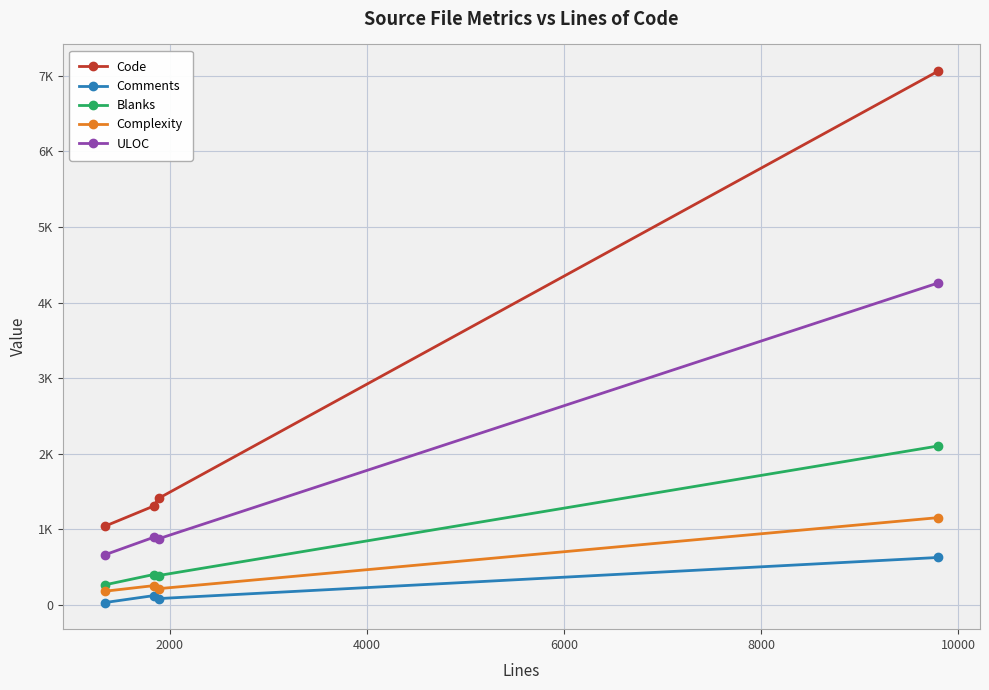

What are all the series names shown in the legend?

Code, Comments, Blanks, Complexity, ULOC